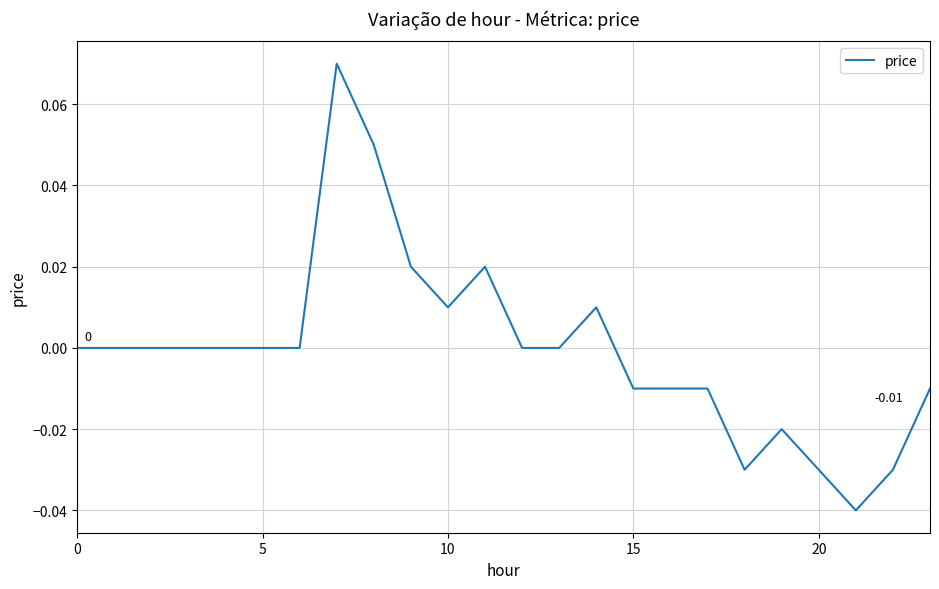

Is this an area chart (filled region under the line)?

No